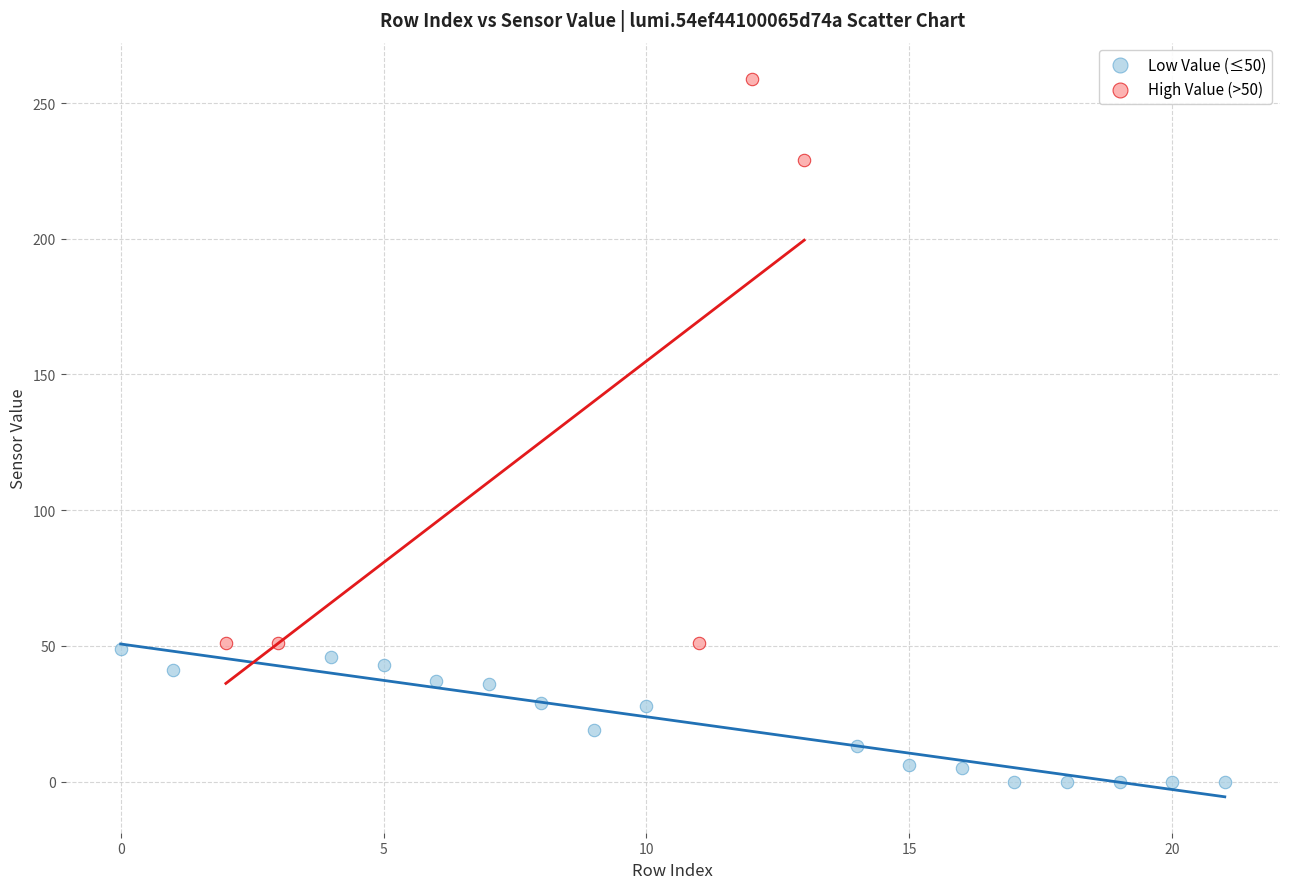

Which series contains the lowest Y value?

Low Value (≤50)